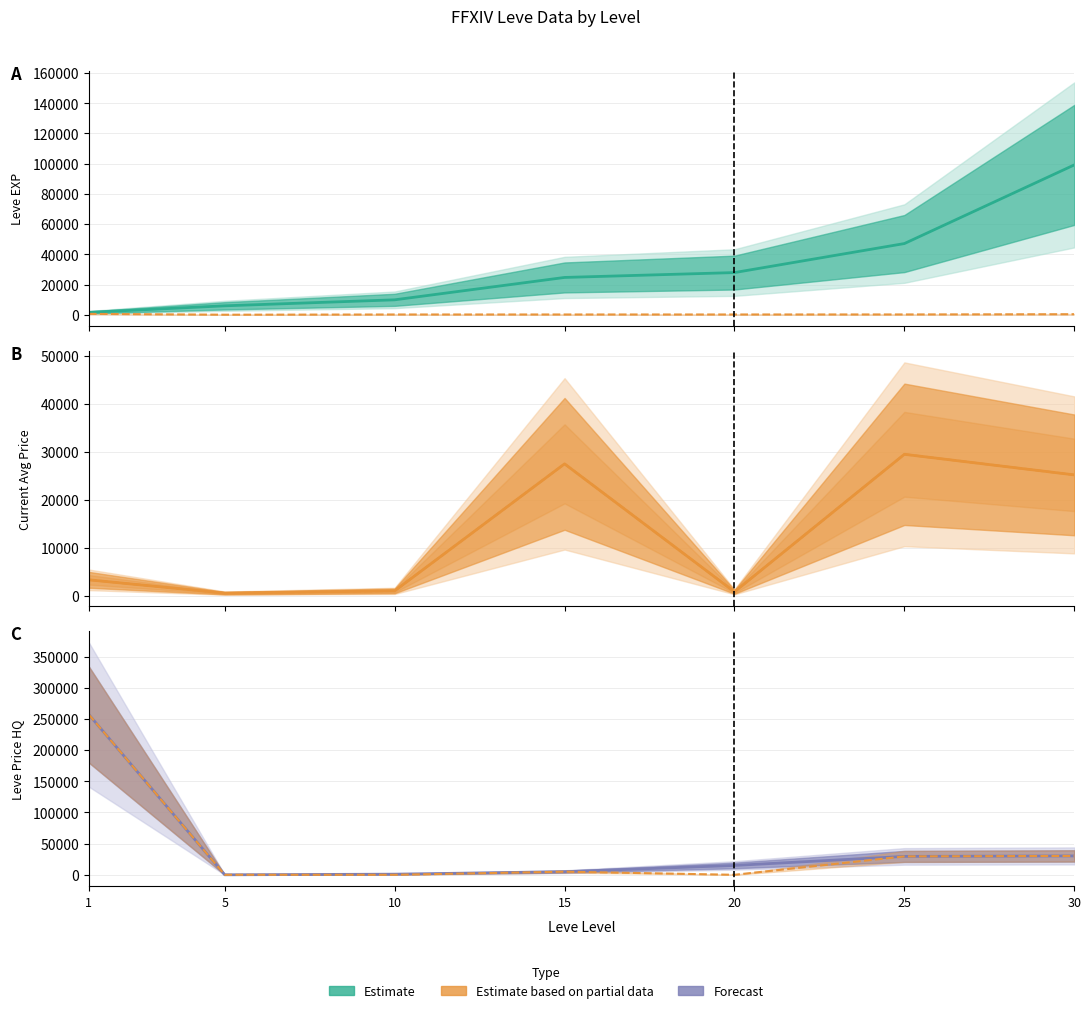

Which series changed the most between 1 and 20?

currentAveragePriceHQ